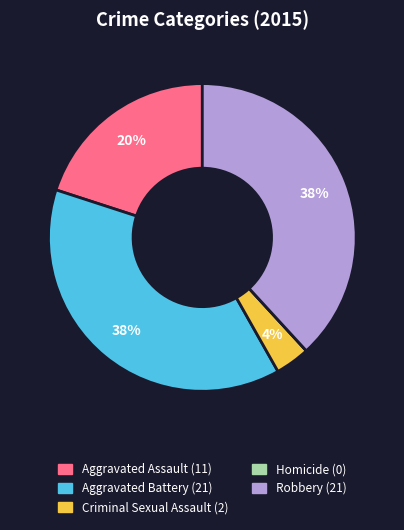

Approximately how many times larger is the value at Aggravated Battery compared to Aggravated Assault?

1.9